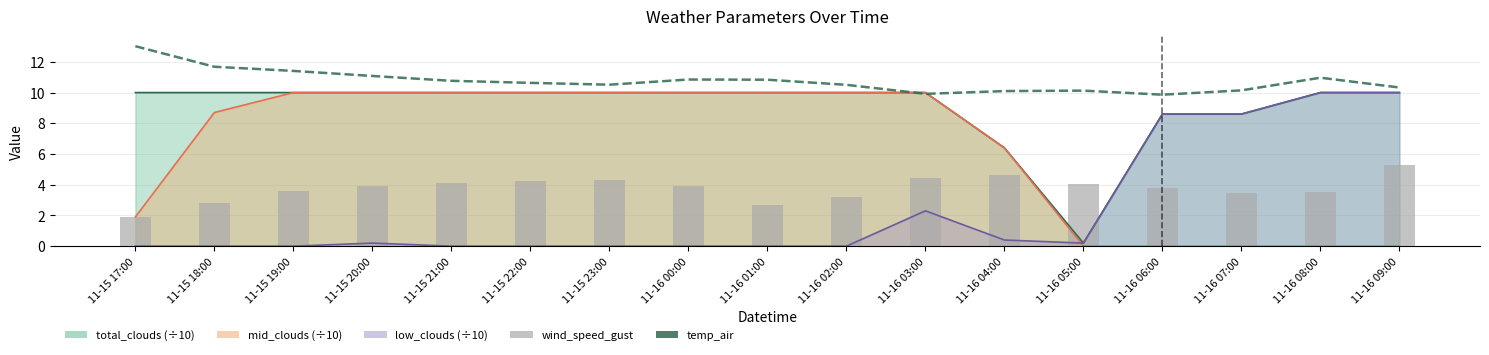

What is the highest value of the wind_speed_gust series?

5.3